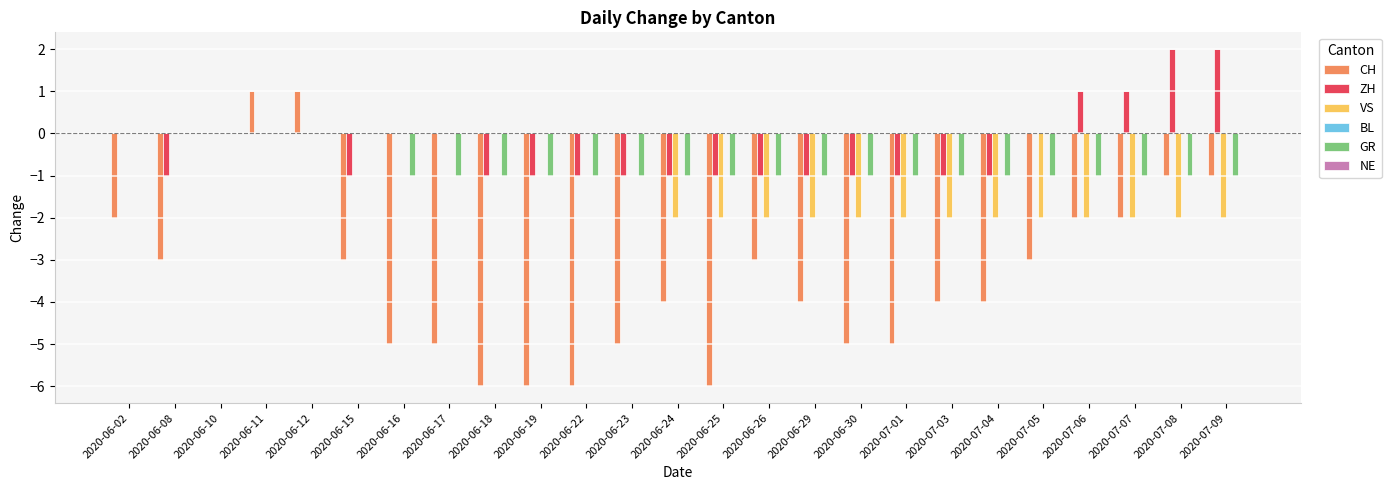

What is the sum of all VS values?

-26